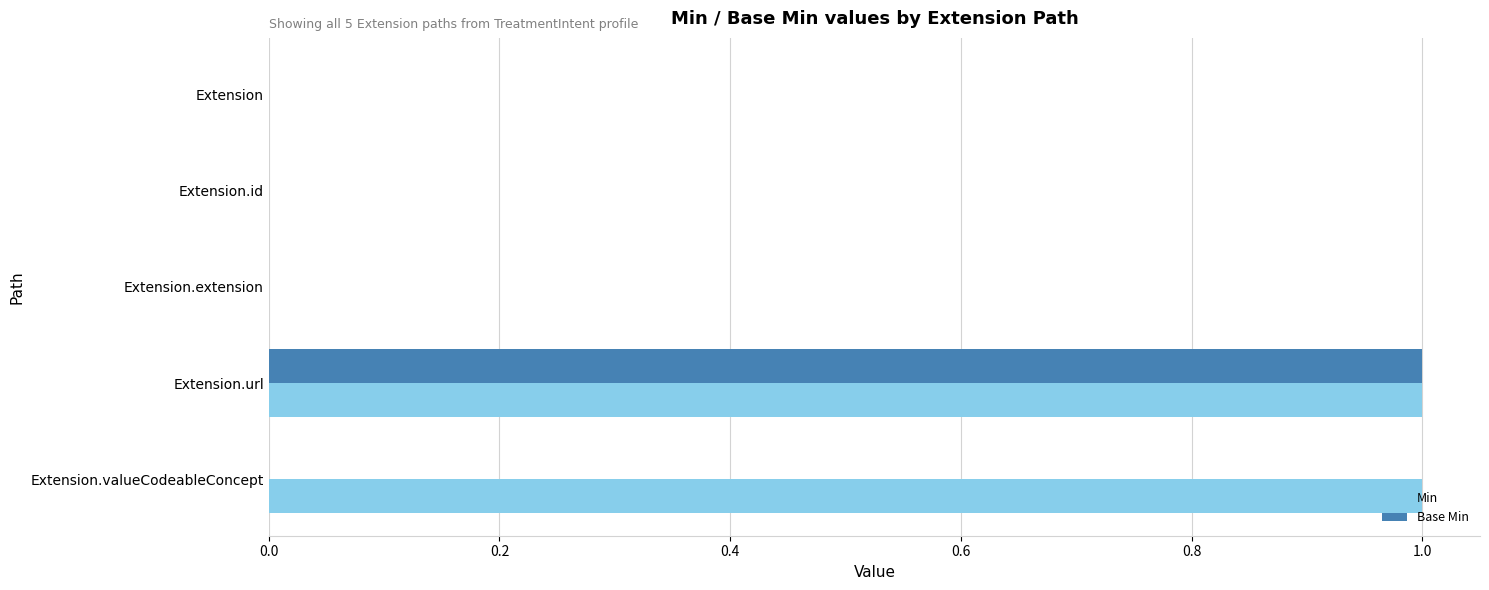

Which series has the largest total across all categories?

Min